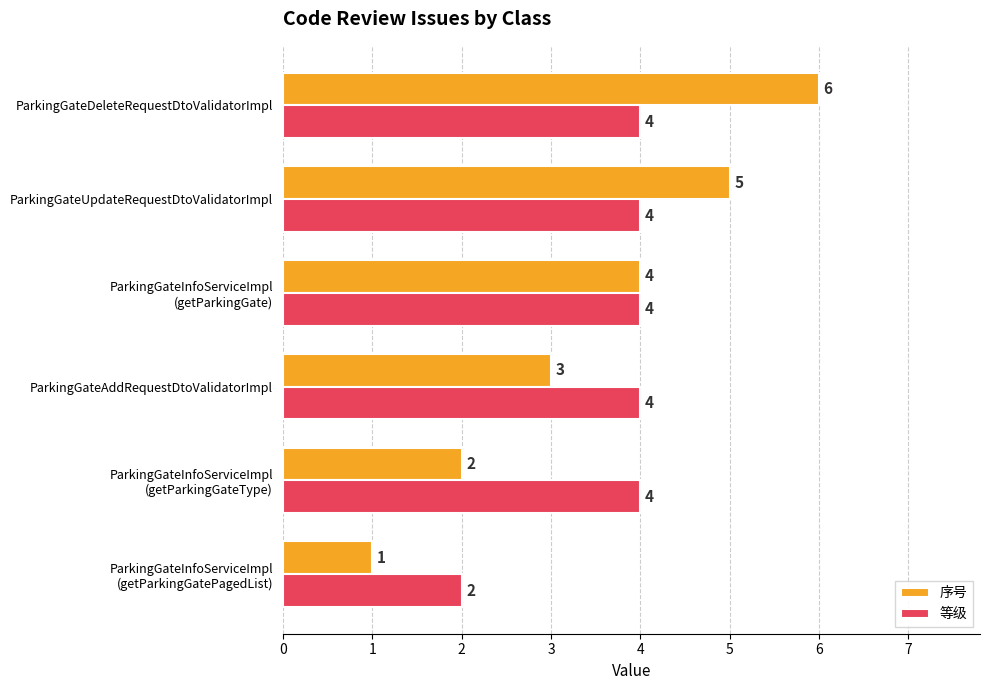

The 等级 series shows 5 at ParkingGateUpdateRequestDtoValidatorImpl. True or false?

False